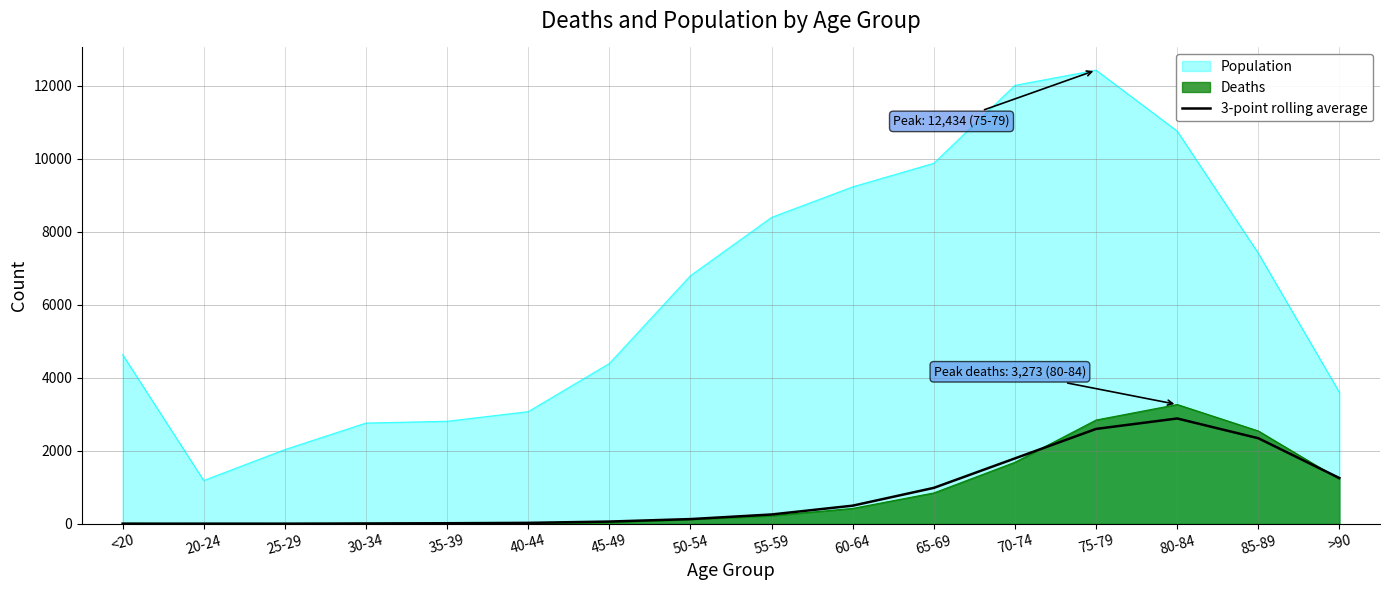

What is the total value across all series at 60-64?

10163.0